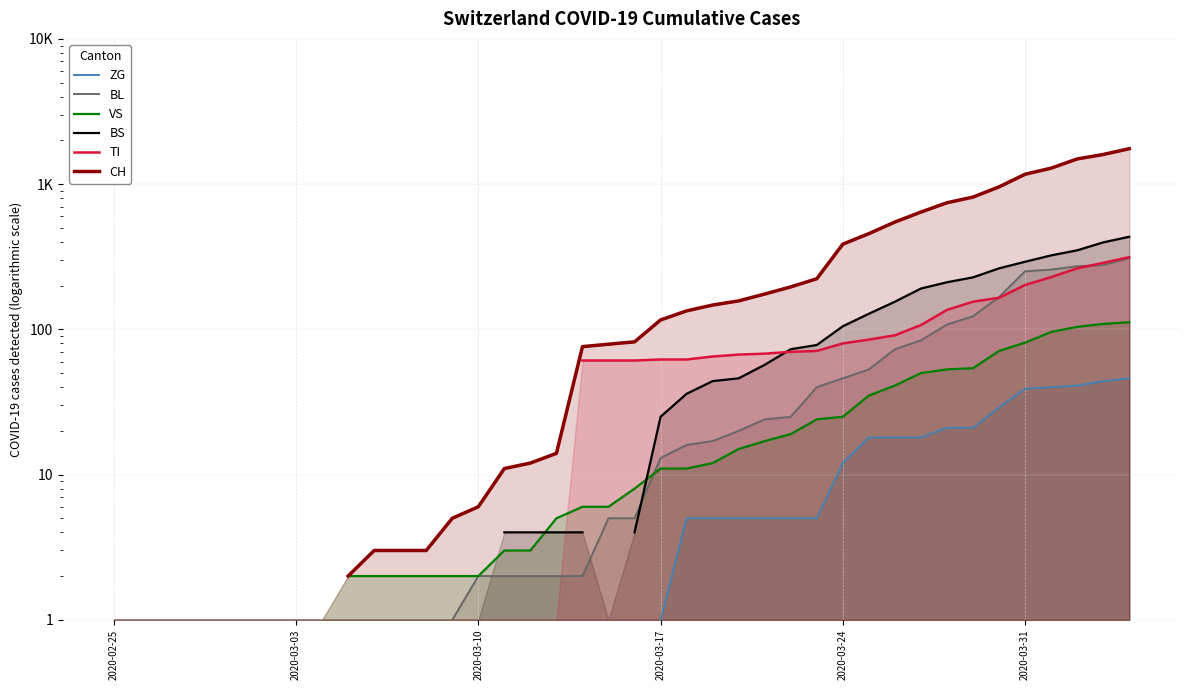

True or false: BL has a value of 251.0 at 2020-03-31.

True